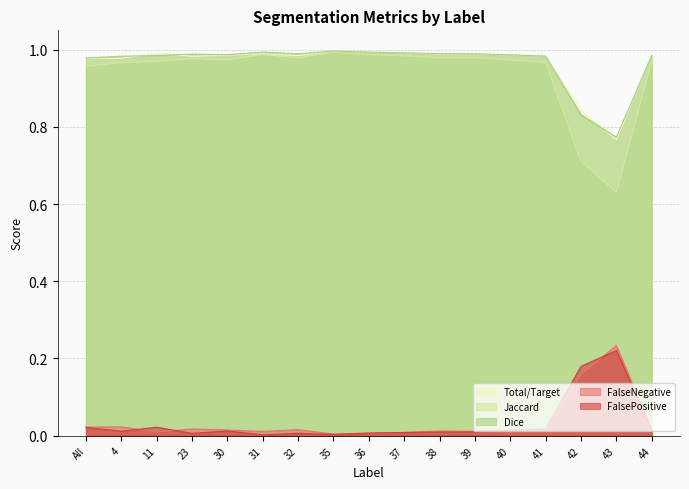

Reading left to right, what are all the values shown in this chart?

Total/Target: All=1.0	4=1.0	11=1.0	23=1.0	30=1.0	31=1.0	32=1.0	35=1.0	36=1.0	37=1.0	38=1.0	39=1.0	40=1.0	41=1.0	42=0.8	43=0.8	44=1.0
Jaccard: All=1.0	4=1.0	11=1.0	23=1.0	30=1.0	31=1.0	32=1.0	35=1.0	36=1.0	37=1.0	38=1.0	39=1.0	40=1.0	41=1.0	42=0.7	43=0.6	44=1.0
Dice: All=1.0	4=1.0	11=1.0	23=1.0	30=1.0	31=1.0	32=1.0	35=1.0	36=1.0	37=1.0	38=1.0	39=1.0	40=1.0	41=1.0	42=0.8	43=0.8	44=1.0
FalseNegative: All=0.0	4=0.0	11=0.0	23=0.0	30=0.0	31=0.0	32=0.0	35=0.0	36=0.0	37=0.0	38=0.0	39=0.0	40=0.0	41=0.0	42=0.2	43=0.2	44=0.0
FalsePositive: All=0.0	4=0.0	11=0.0	23=0.0	30=0.0	31=0.0	32=0.0	35=0.0	36=0.0	37=0.0	38=0.0	39=0.0	40=0.0	41=0.0	42=0.2	43=0.2	44=0.0